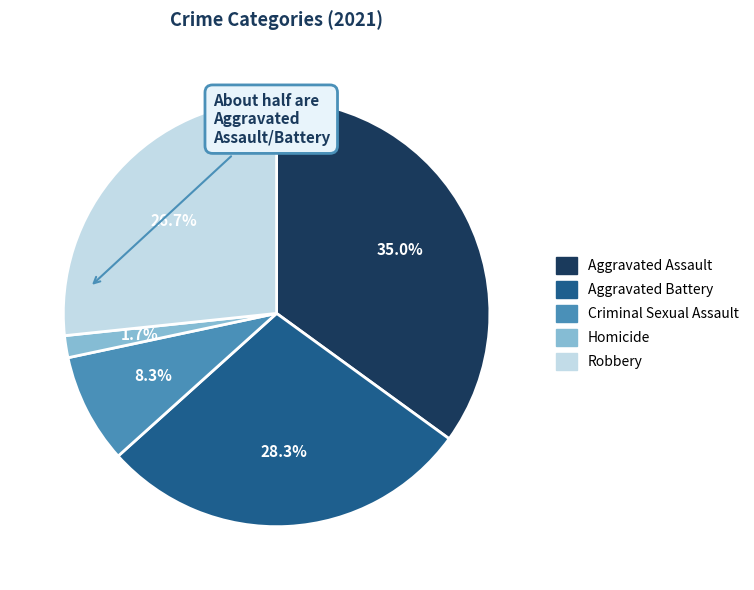

What is the largest slice in the pie chart?

Aggravated Assault